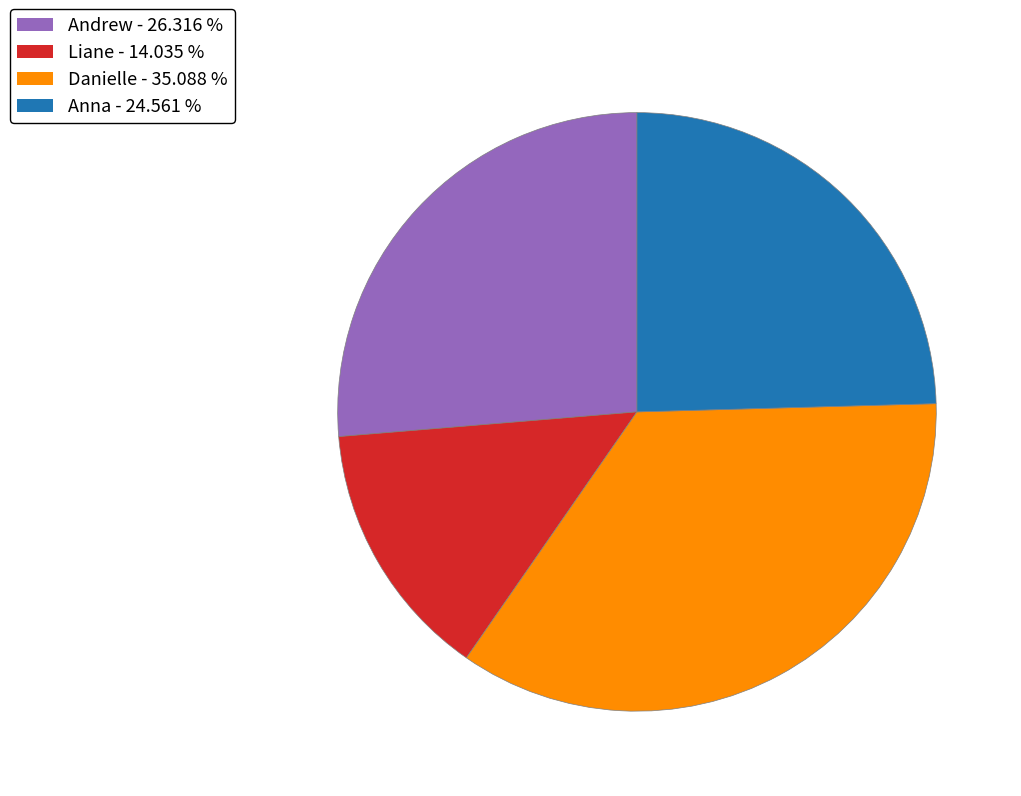

Which has a higher value, Anna or Danielle?

Danielle